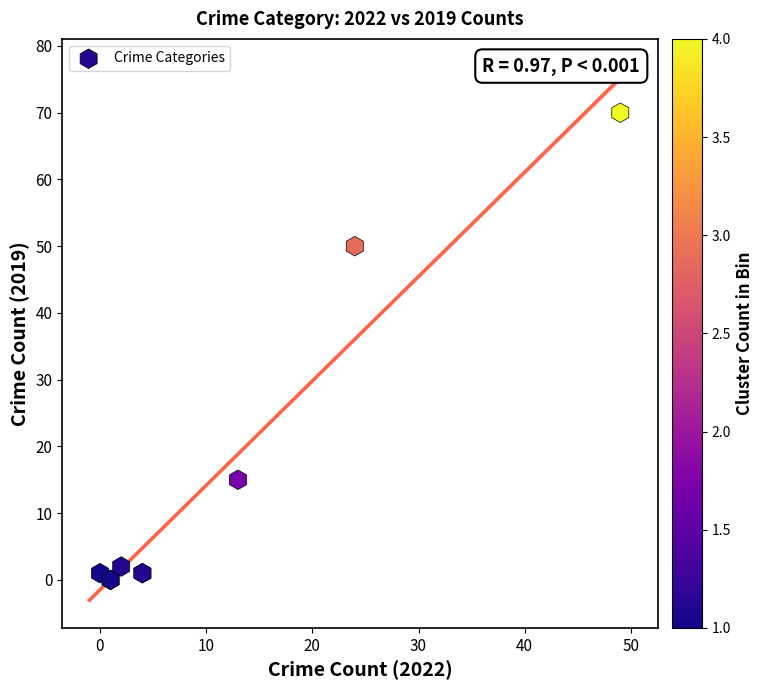

What Y value in the scatter plot is closest to 35?

50